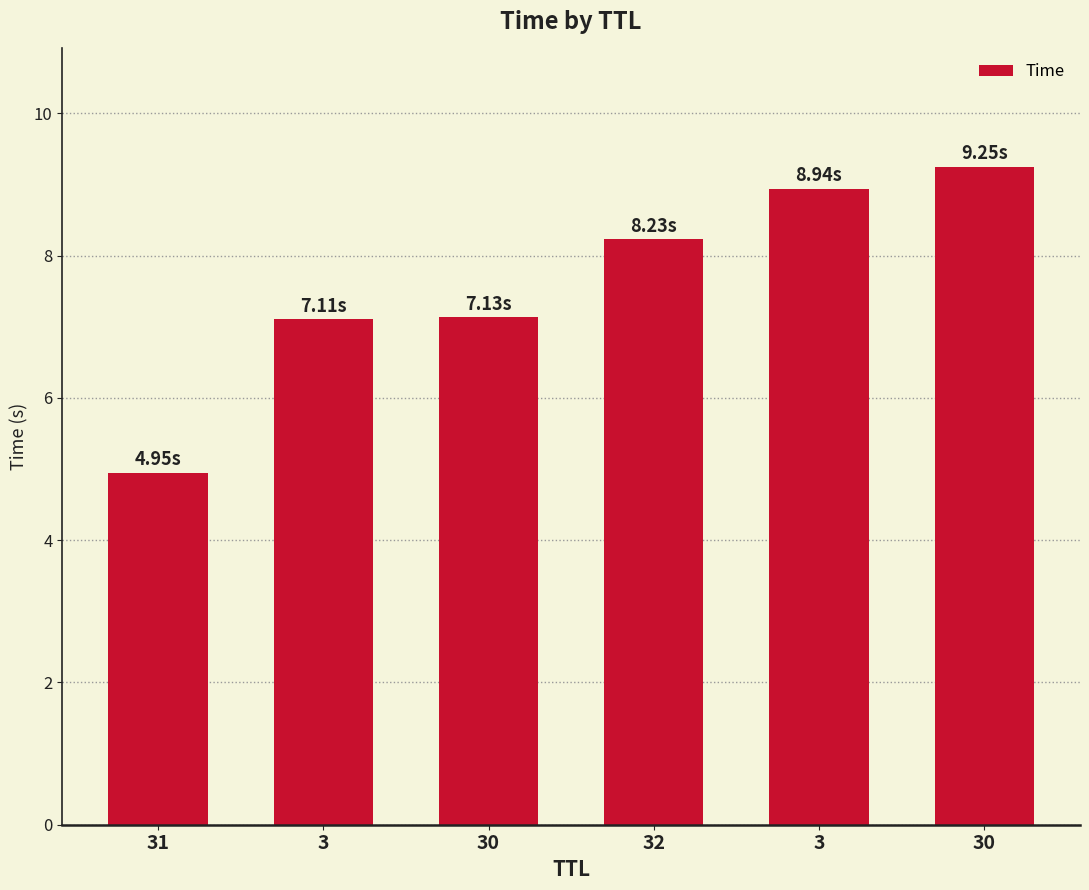

How many values exceed 8?

3